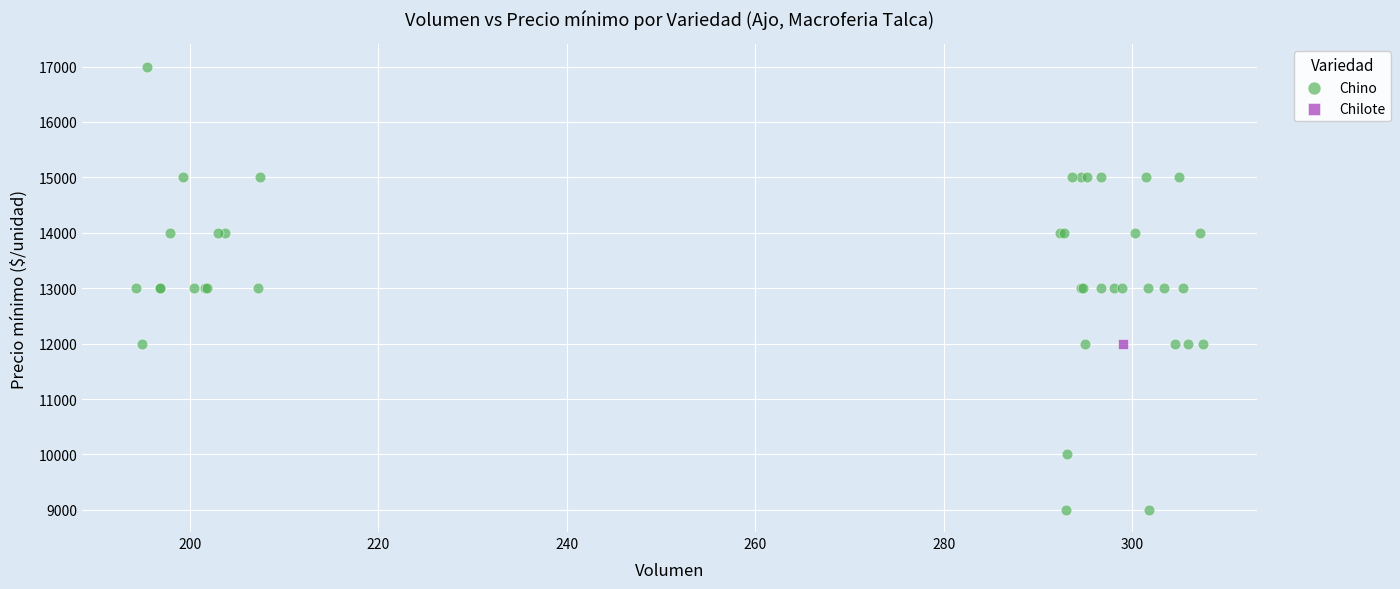

What are all the series names shown in the legend?

Chino, Chilote